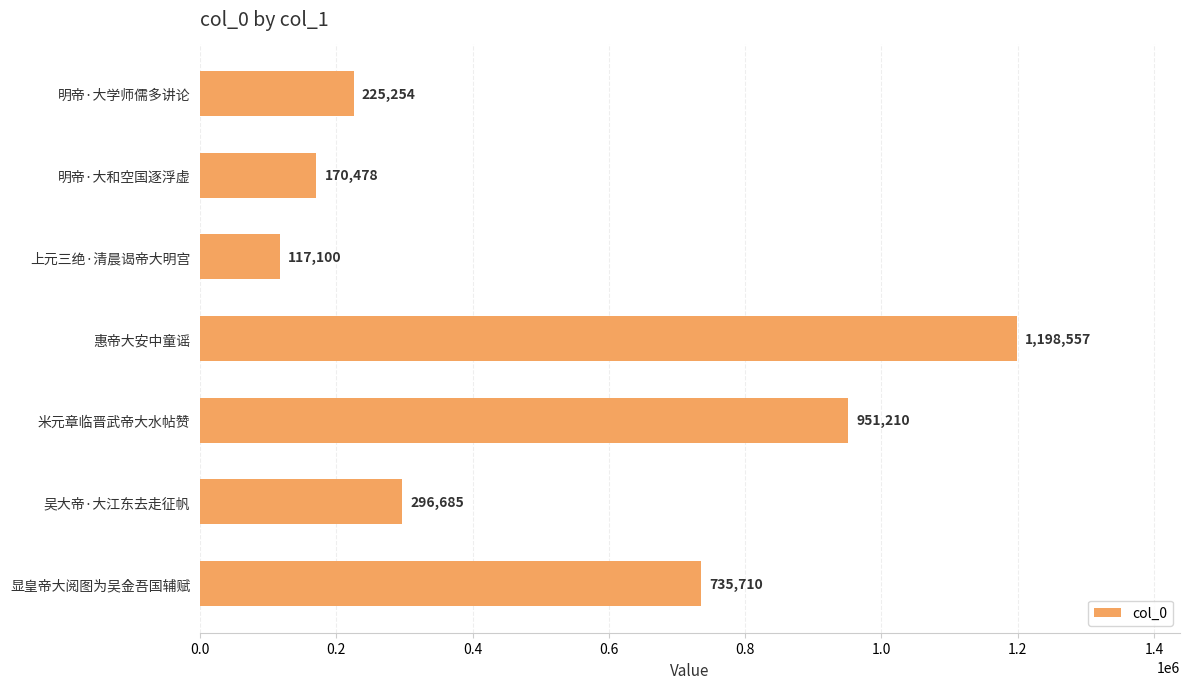

What is the ratio of the value at 吴大帝·大江东去走征帆 to the value at 上元三绝·清晨谒帝大明宫?

2.5